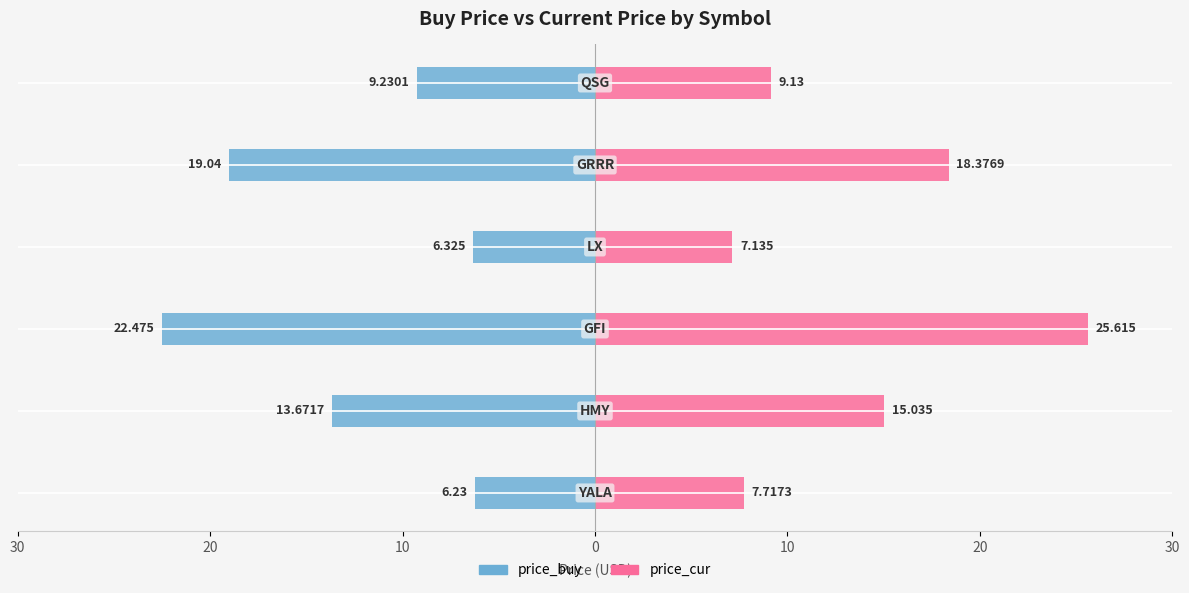

At 0, list the series in order from largest to smallest.

price_cur, price_buy